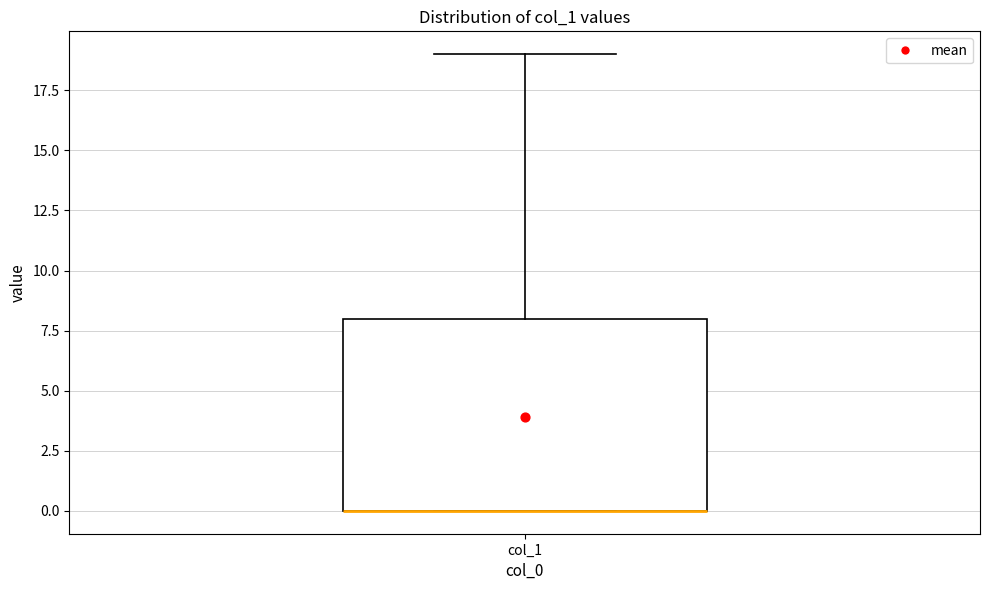

Where is the upper edge of the box for col_1 on the y-axis? The values are not printed on the chart, so give them approximately, as read against the axis.

8